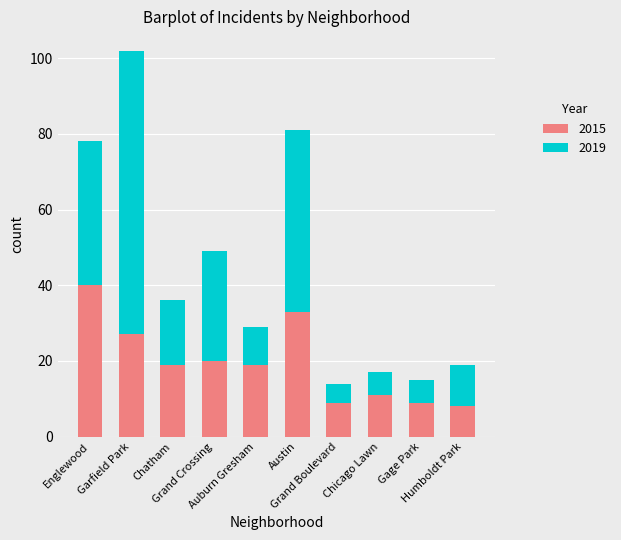

What is the minimum value for 2015?

8